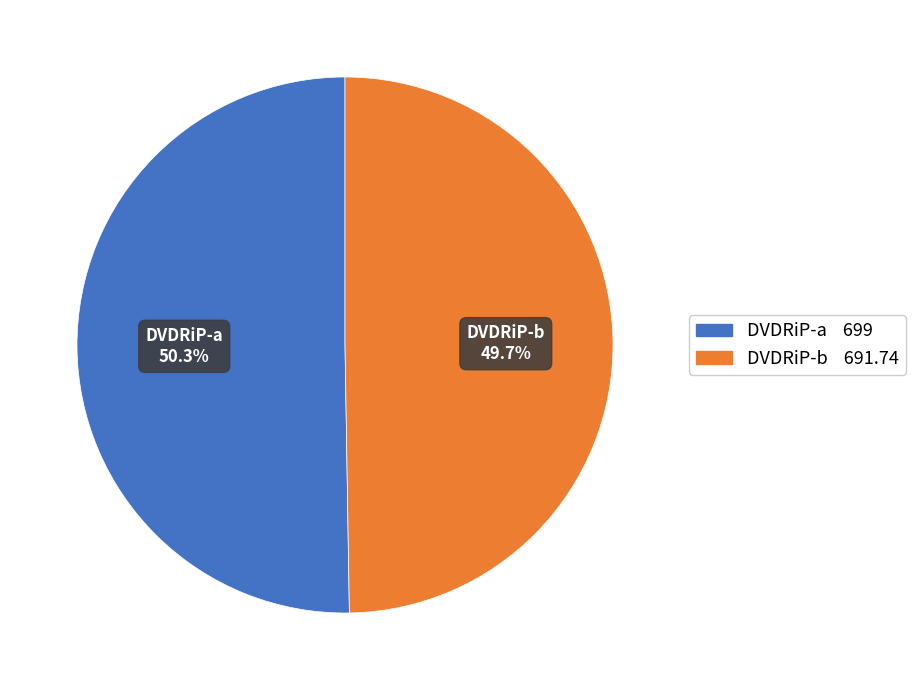

Approximately how many times larger is the value at DVDRiP-a compared to DVDRiP-b?

1.0